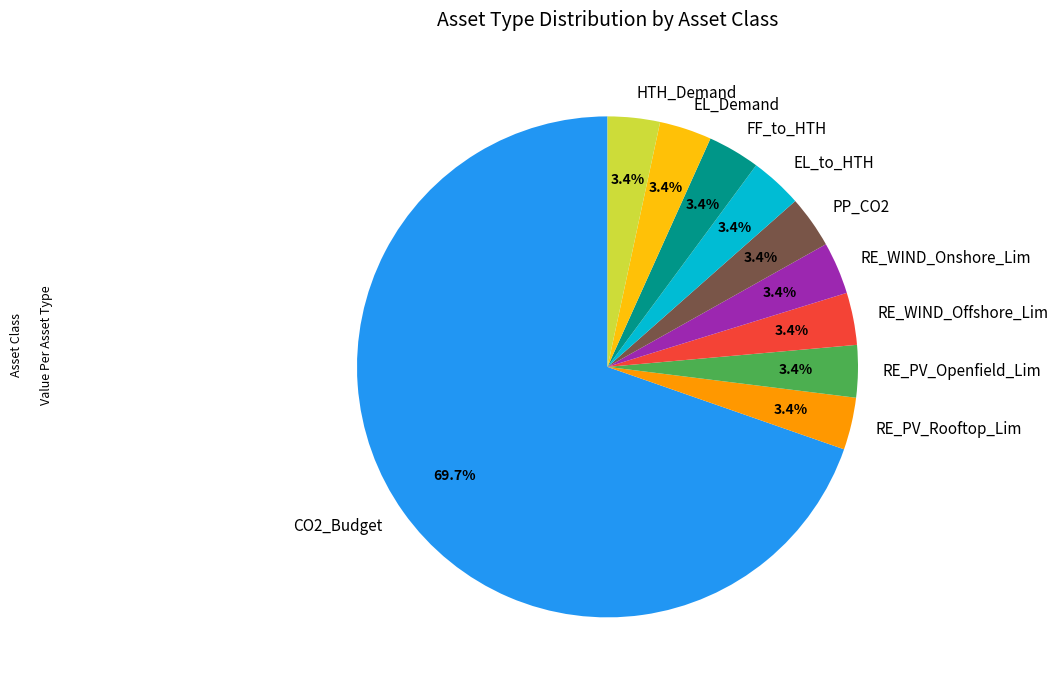

How many segments does this pie chart have?

10